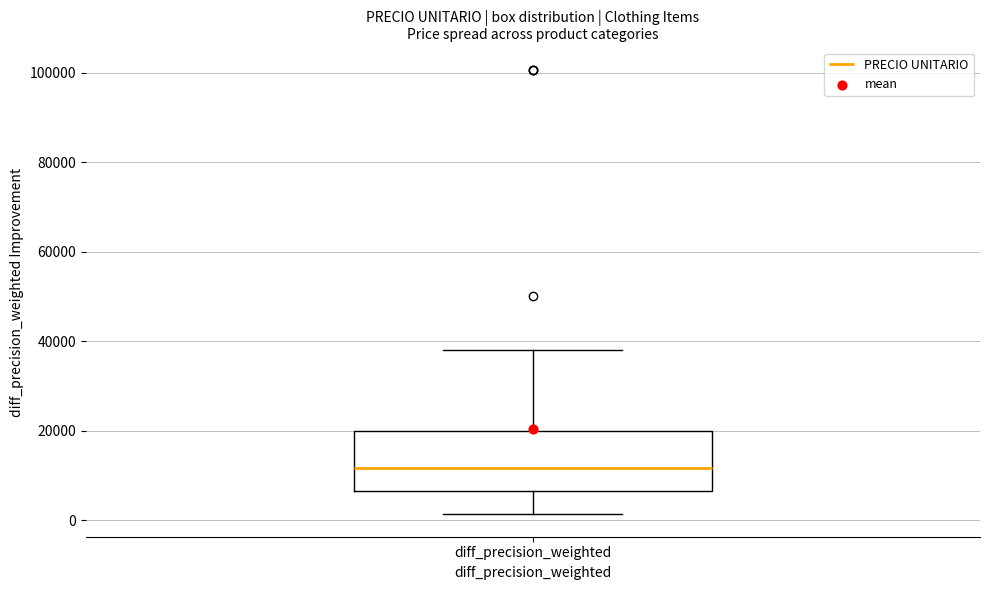

Read this box plot against the y-axis: the position of the median line, the range covered by the box, and the ends of both whiskers. The values are not printed on the chart, so give them approximately, as read against the axis.

median 12000, box 6000 to 20000, whiskers 2000 to 38000